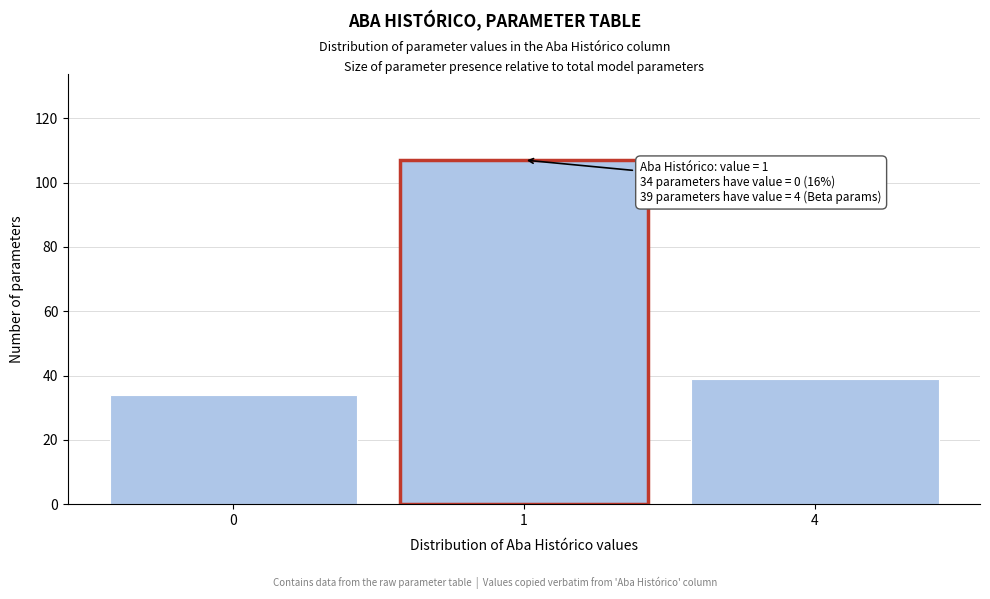

Reading left to right, what are all the values shown in this chart?

34	107	39